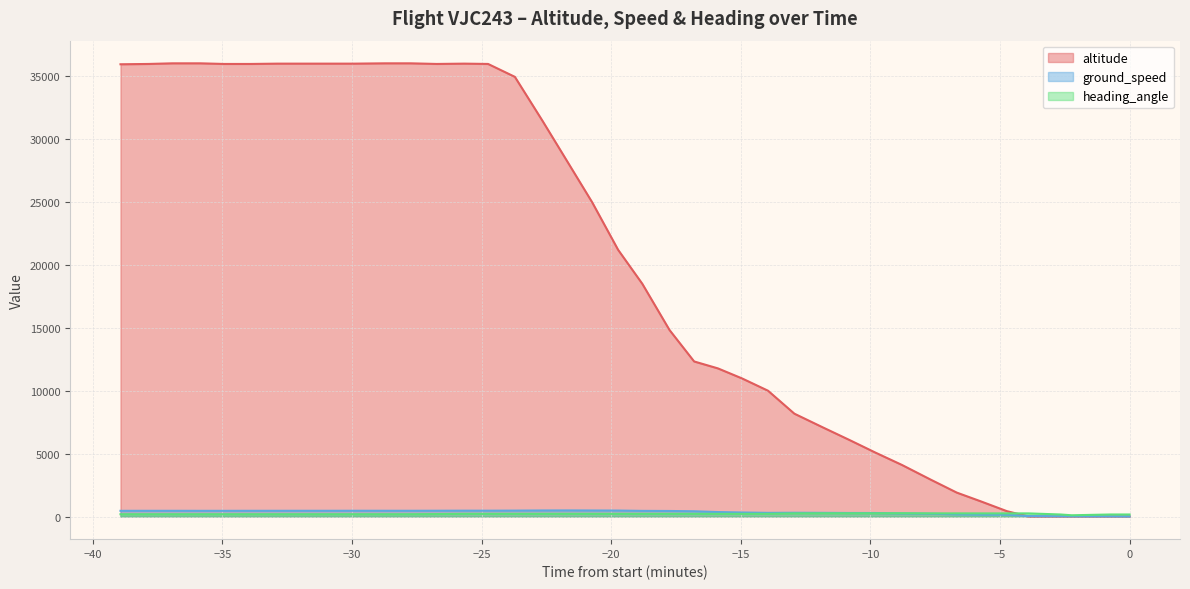

What is the difference between the second highest and minimum values in the altitude series?

36025